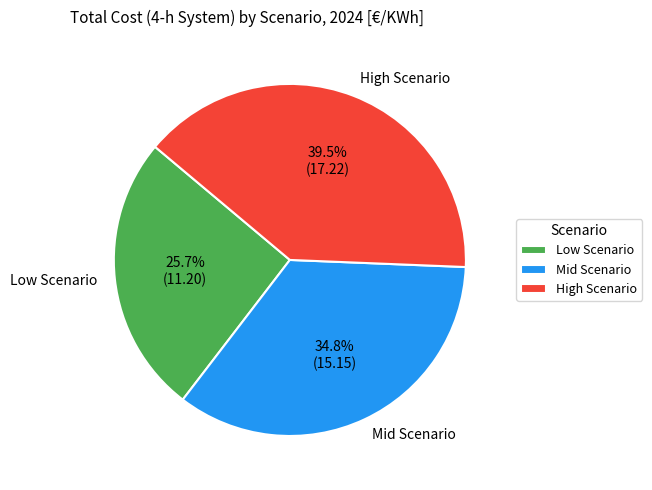

Which category has the biggest portion of the pie?

High Scenario